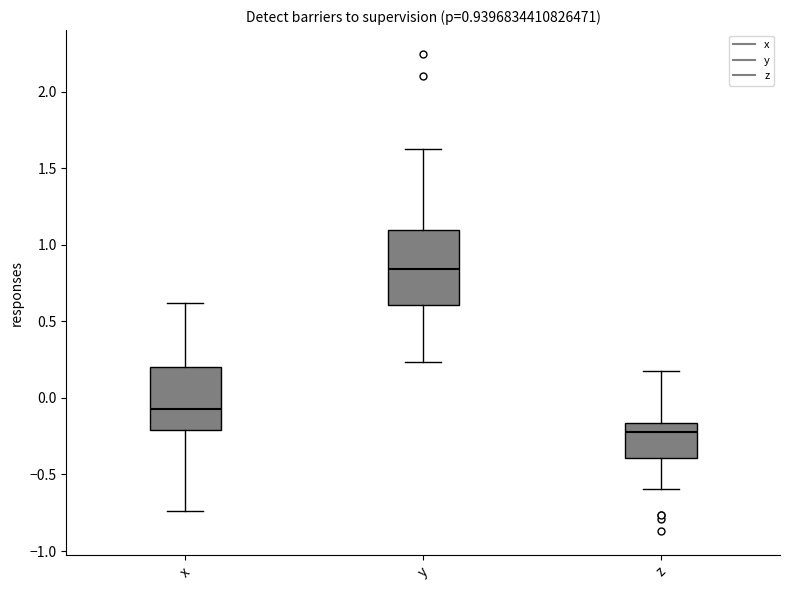

Which box has the highest median line?

y